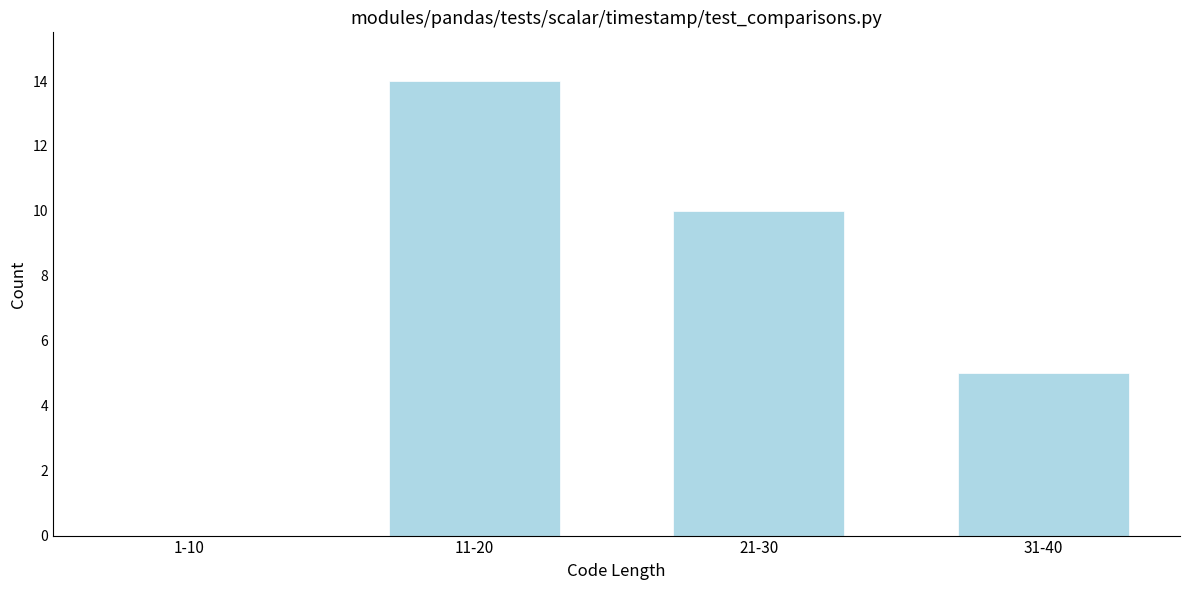

Reading left to right, what are all the values shown in this chart?

1-10=0	11-20=14	21-30=10	31-40=5